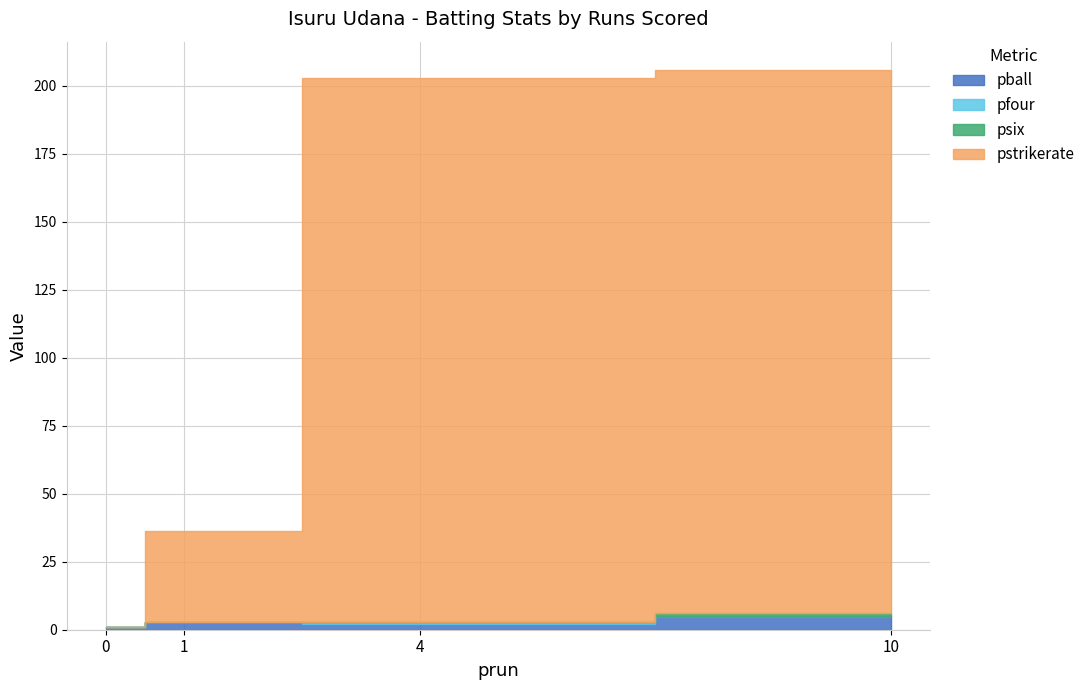

Reading right to left, transcribe all the data shown in this chart.

pball: 5.0	2.0	3.0	1.0
pfour: 0.0	1.0	0.0	0.0
psix: 1.0	0.0	0.0	0.0
pstrikerate: 200.0	200.0	33.3	0.0